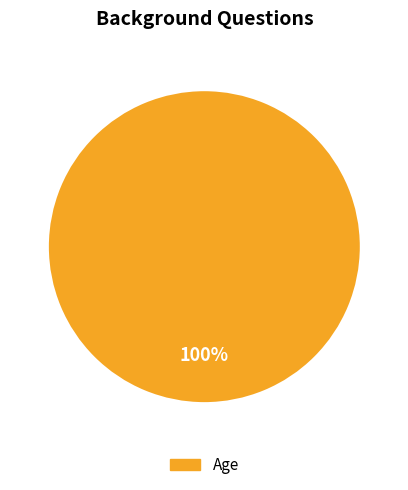

Does any single category account for the majority?

Yes